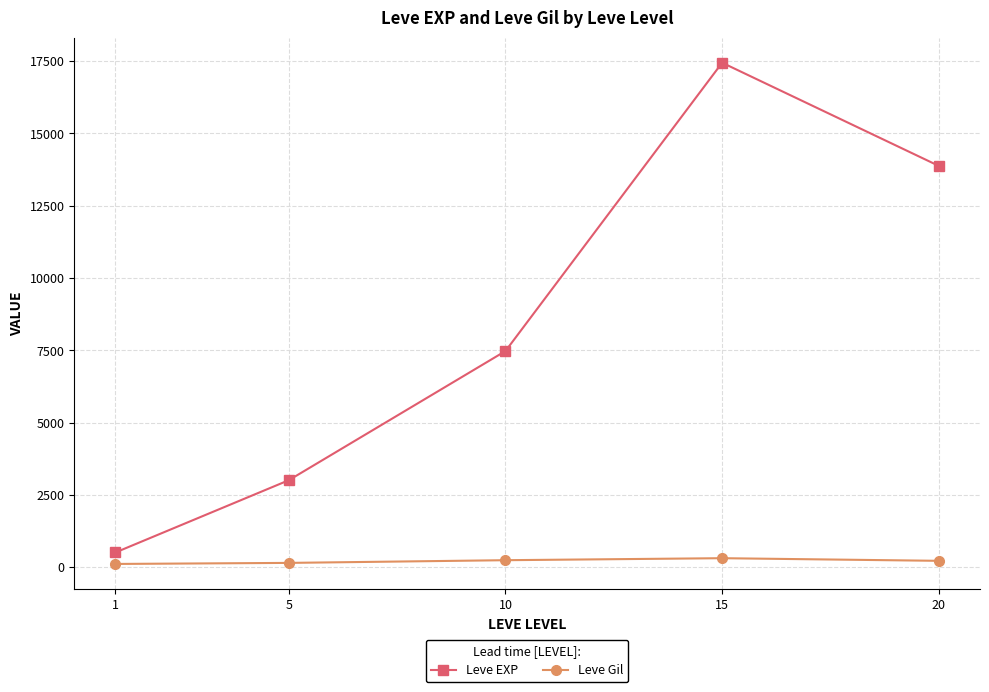

True or false: Leve Gil and Leve EXP cross at least once.

False